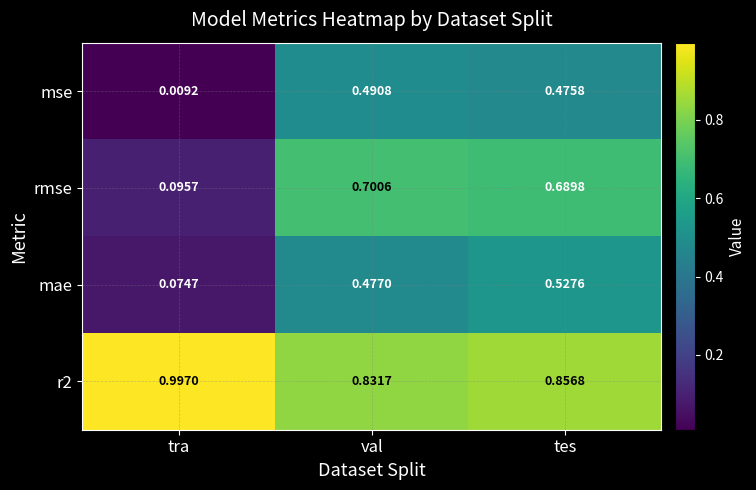

Is the value of r2 at tes greater than the value of rmse at val?

Yes